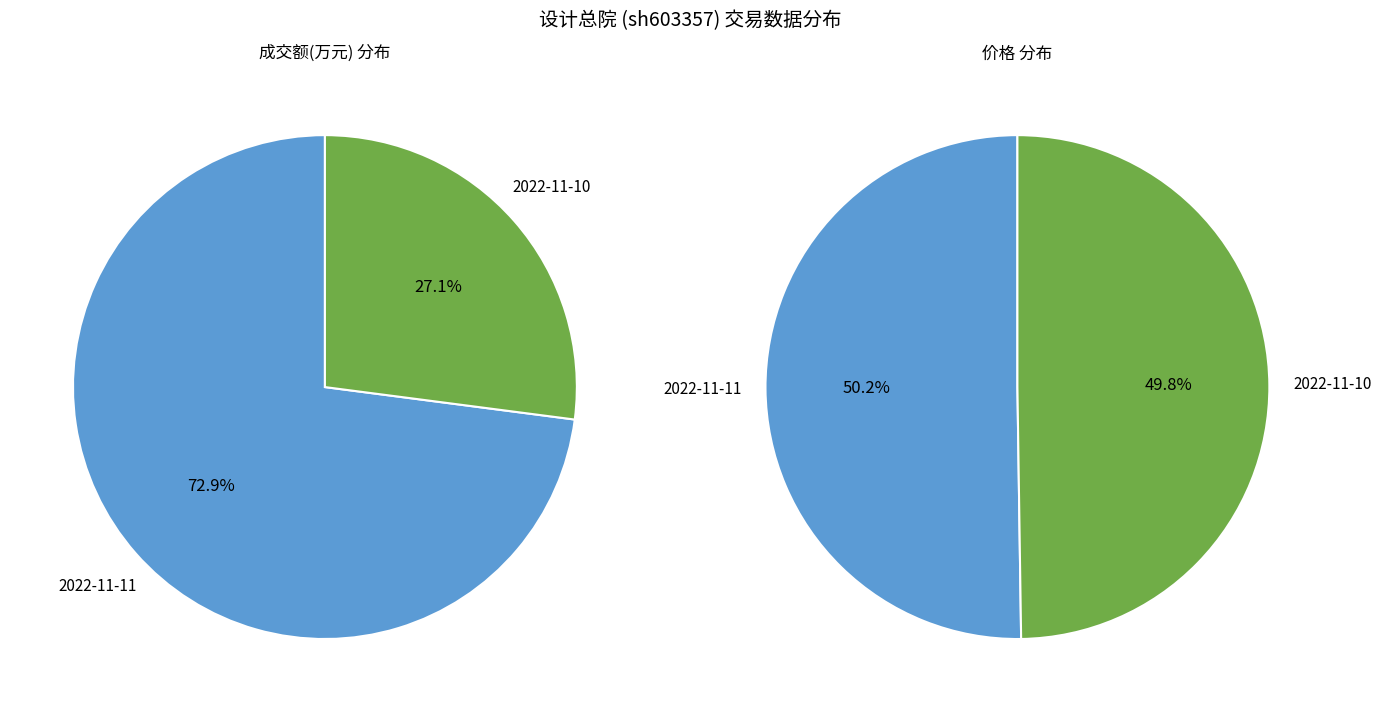

What is the spread (max minus min) of values at 价格?

0.1